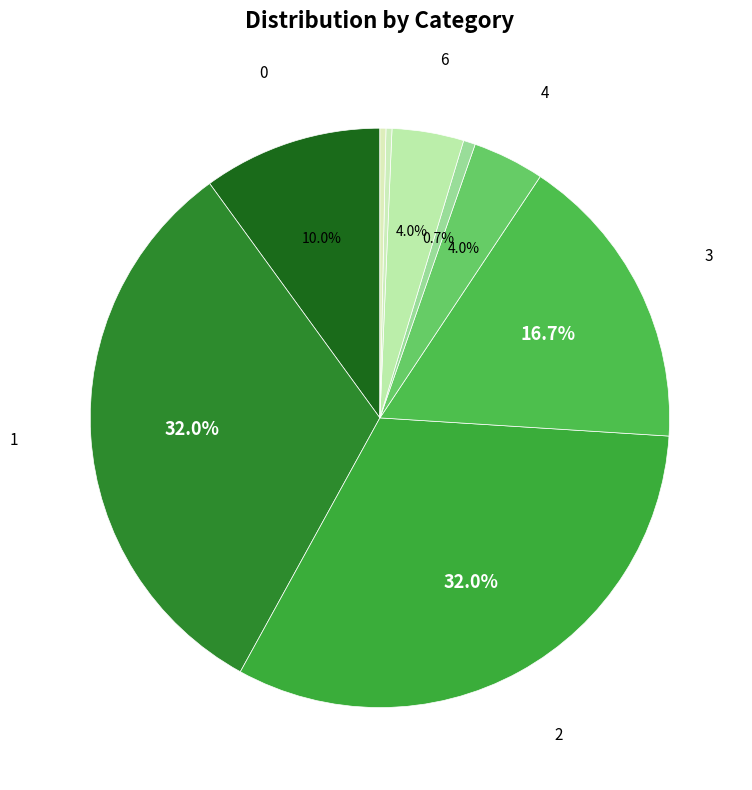

How many segments does this pie chart have?

9